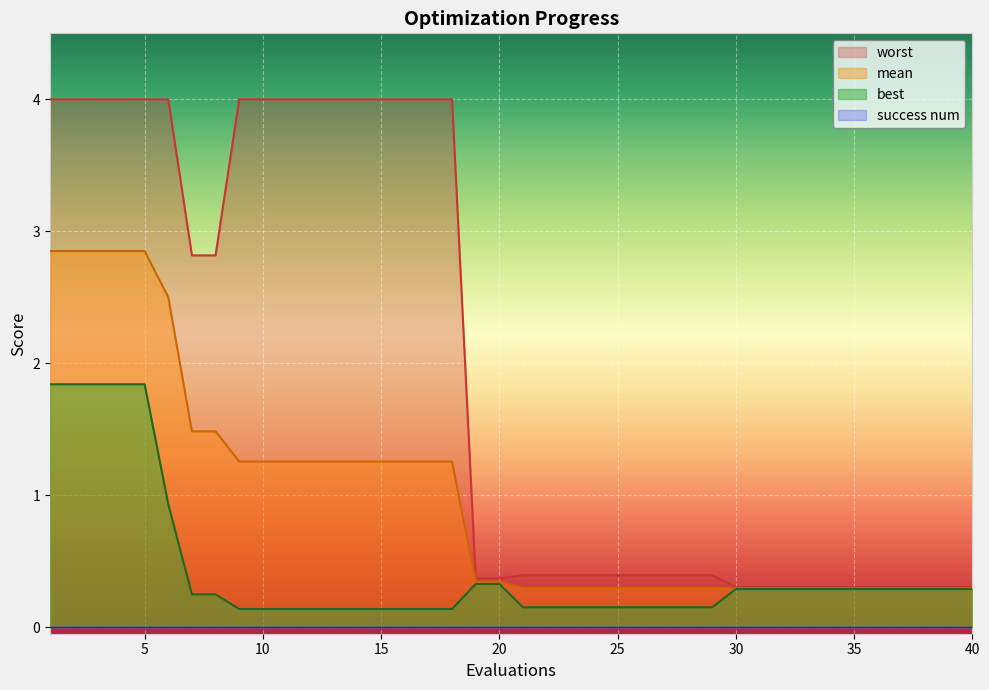

The value of worst at 36 is 0.5. True or false?

False